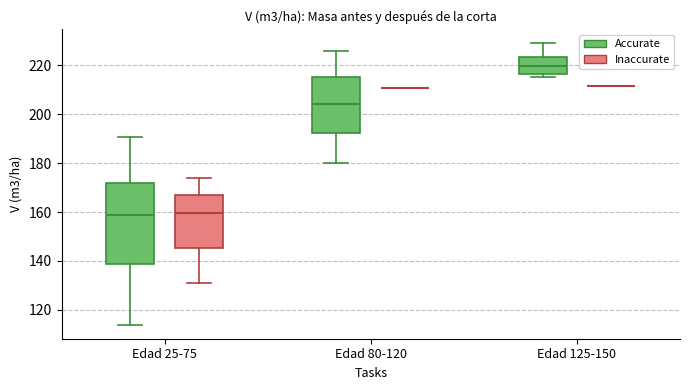

Reading left to right, read every box against the y-axis: the position of its median line, the range the box covers, and the ends of its whiskers. The values are not printed on the chart, so give them approximately, as read against the axis.

Edad 25-75 (Accurate): median 158, box 138 to 172, whiskers 114 to 190
Edad 25-75 (Inaccurate): median 160, box 146 to 166, whiskers 130 to 174
Edad 80-120 (Accurate): median 204, box 192 to 216, whiskers 180 to 226
Edad 80-120 (Inaccurate): box collapsed to a line at 210, whiskers 210 to 210
Edad 125-150 (Accurate): median 220, box 216 to 224, whiskers 216 (just below the box's lower edge) to 230
Edad 125-150 (Inaccurate): box collapsed to a line at 212, whiskers 212 to 212